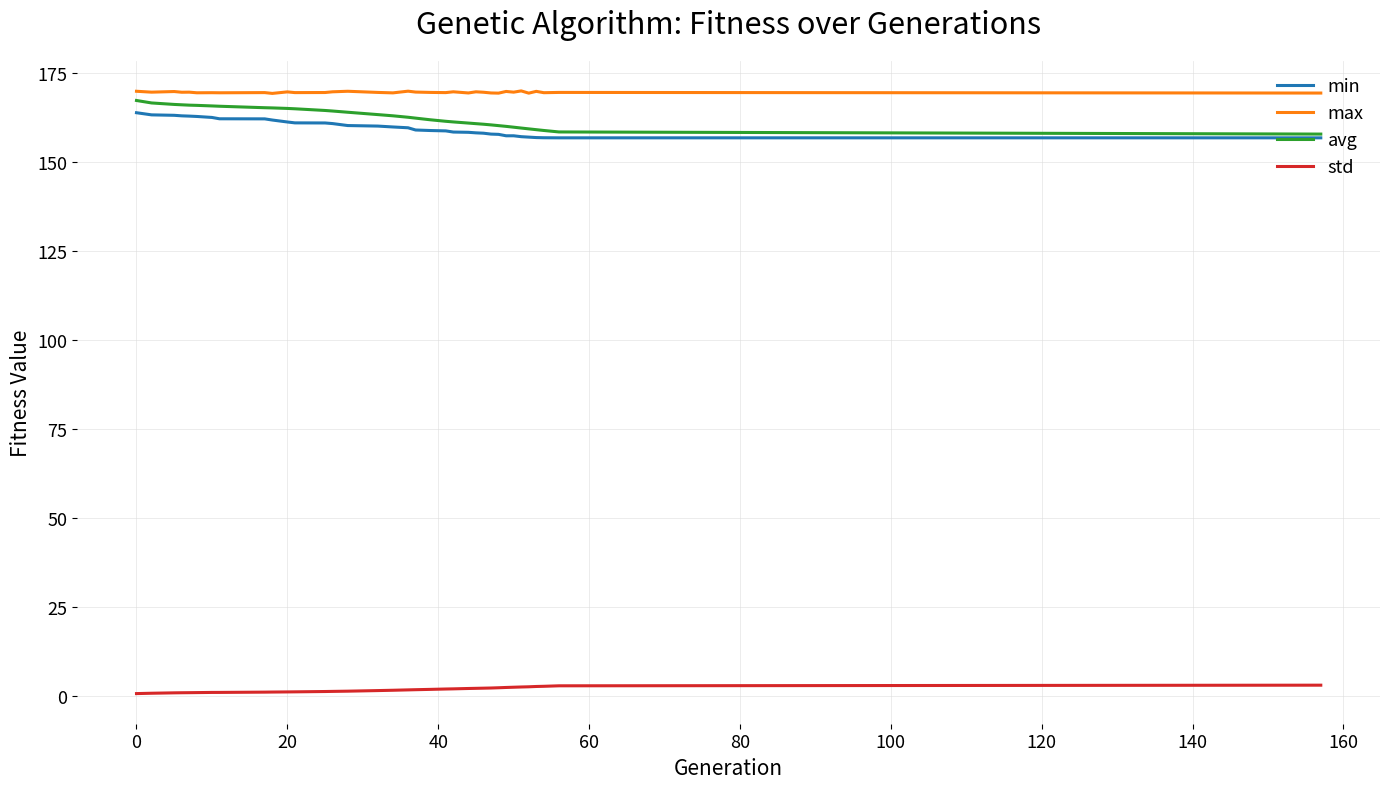

True or false: min and std intersect in this chart.

False